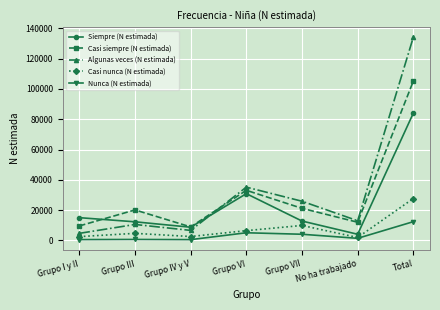

Where does the Algunas veces (N estimada) series first go above 13010?

Grupo VI